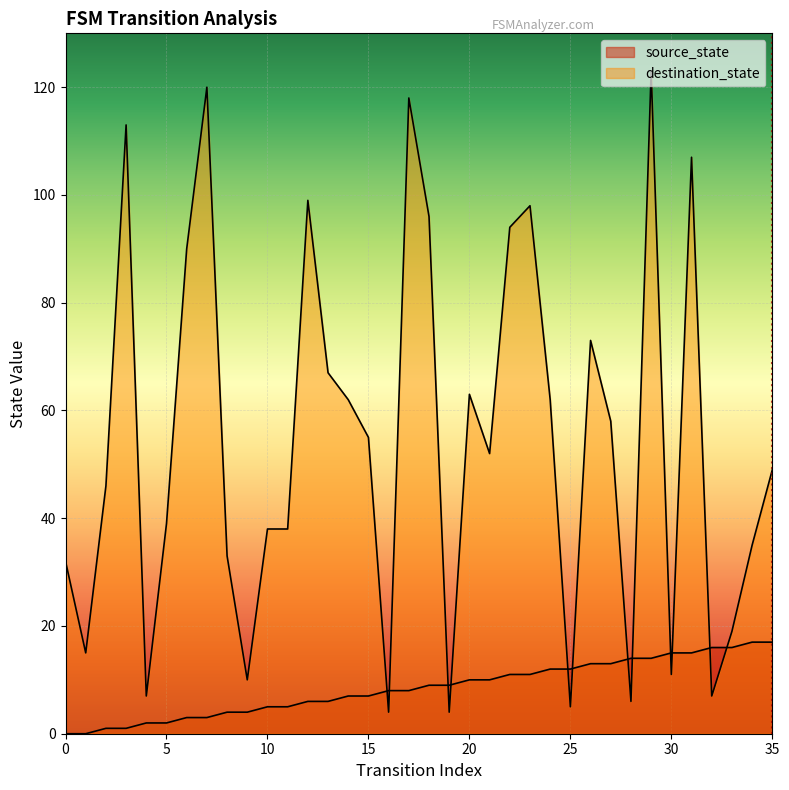

Which series has the widest spread of values?

destination_state